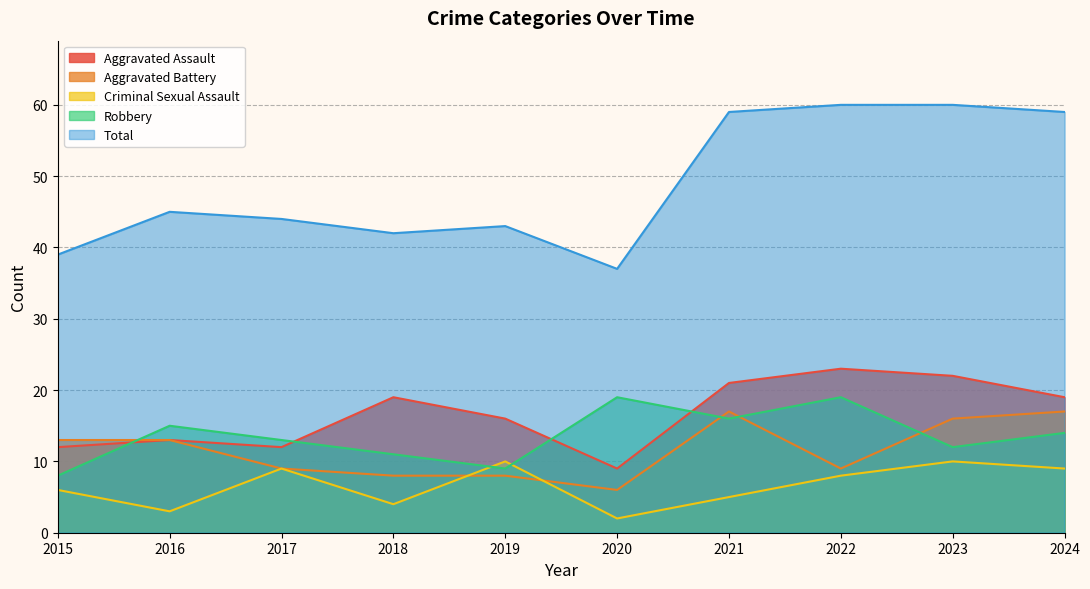

The value of Aggravated Battery at 2015 is 13. True or false?

True